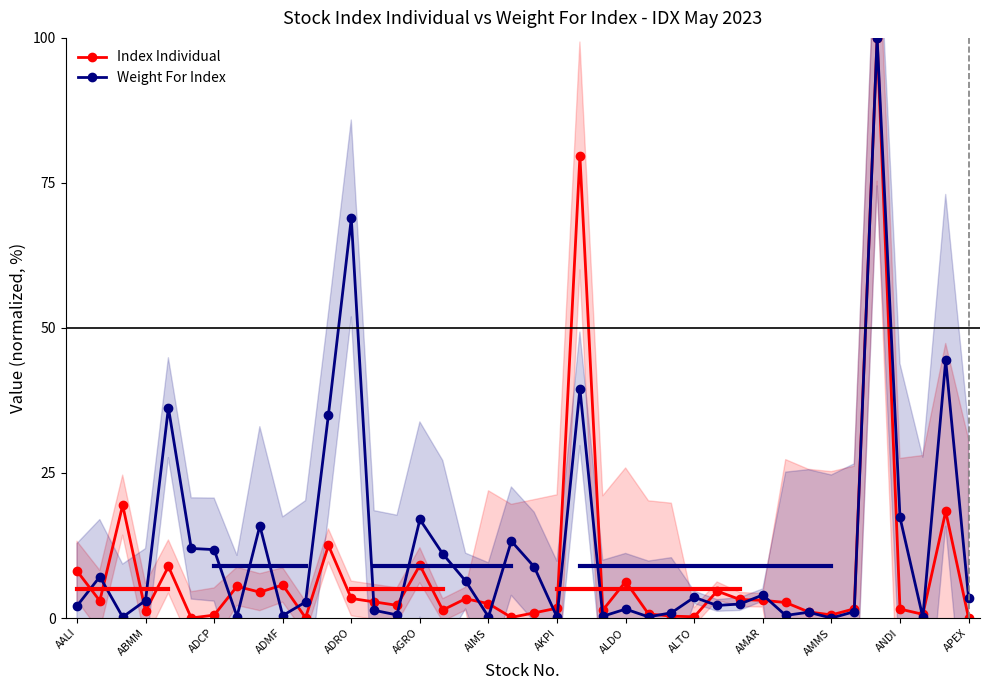

True or false: Weight For Index has a value of 3.0 at ABMM.

True